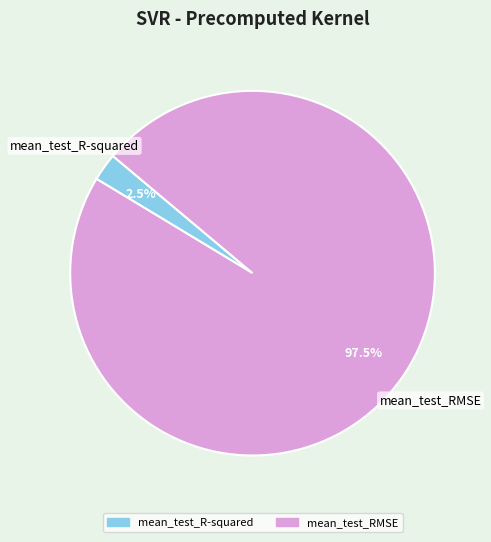

What percentage do mean_test_RMSE and mean_test_R-squared together represent?

100.0%